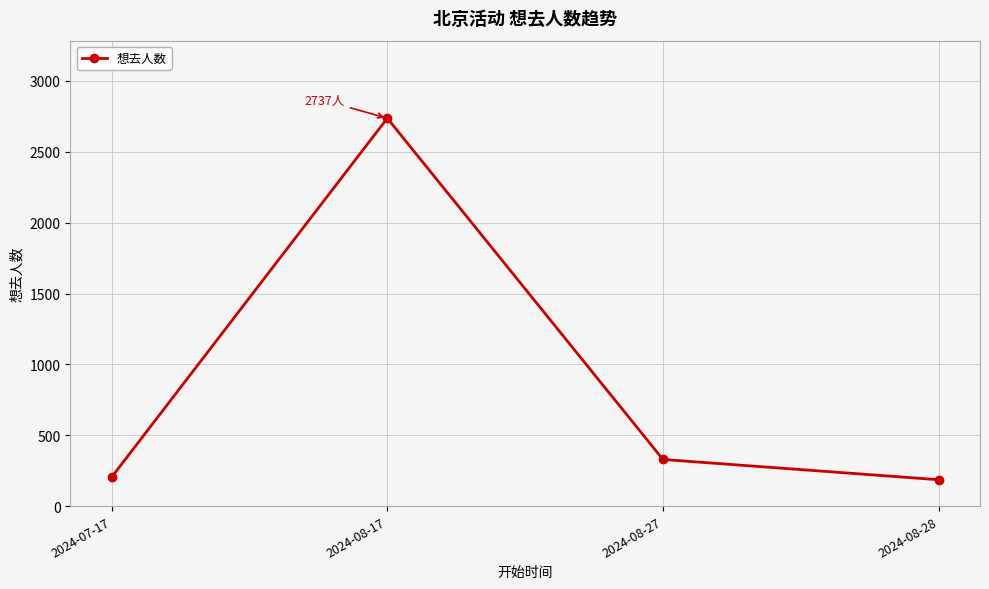

What is the sum of all values?

3456